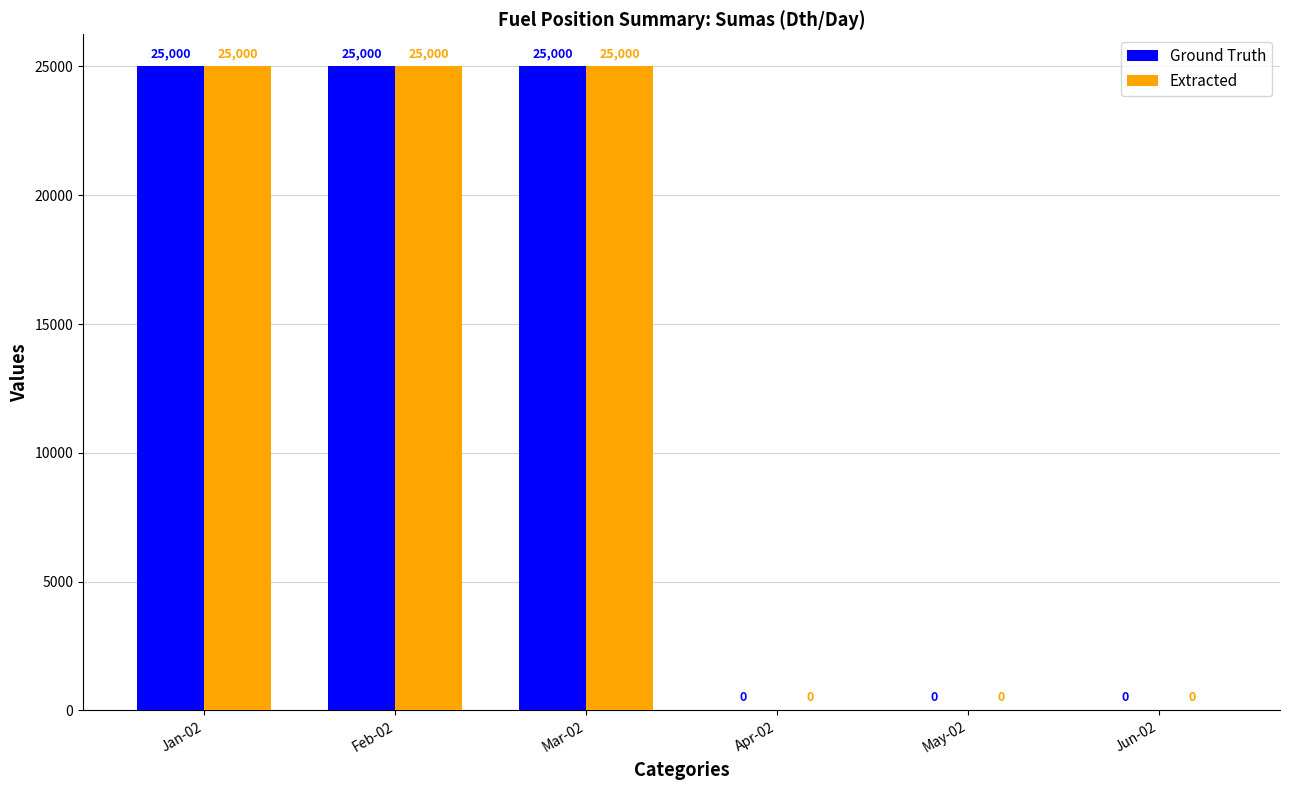

What is the total value across all series at Jan-02?

50000